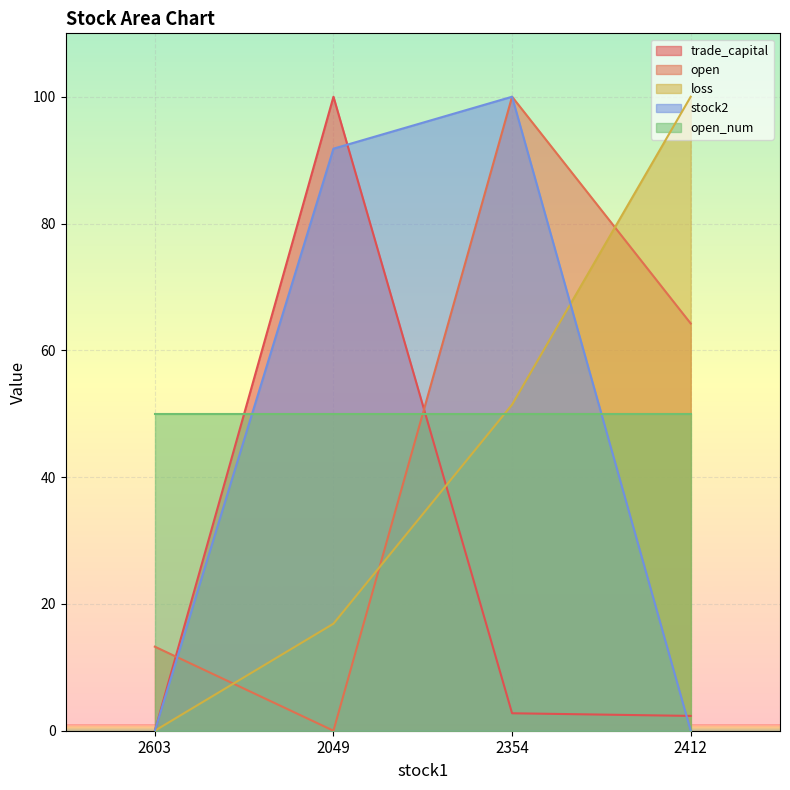

Which series changed the most between 2603 and 2049?

trade_capital